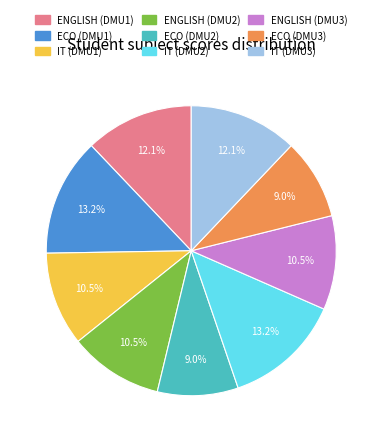

Between IT (DMU1) and ENGLISH (DMU1), which is larger?

ENGLISH (DMU1)